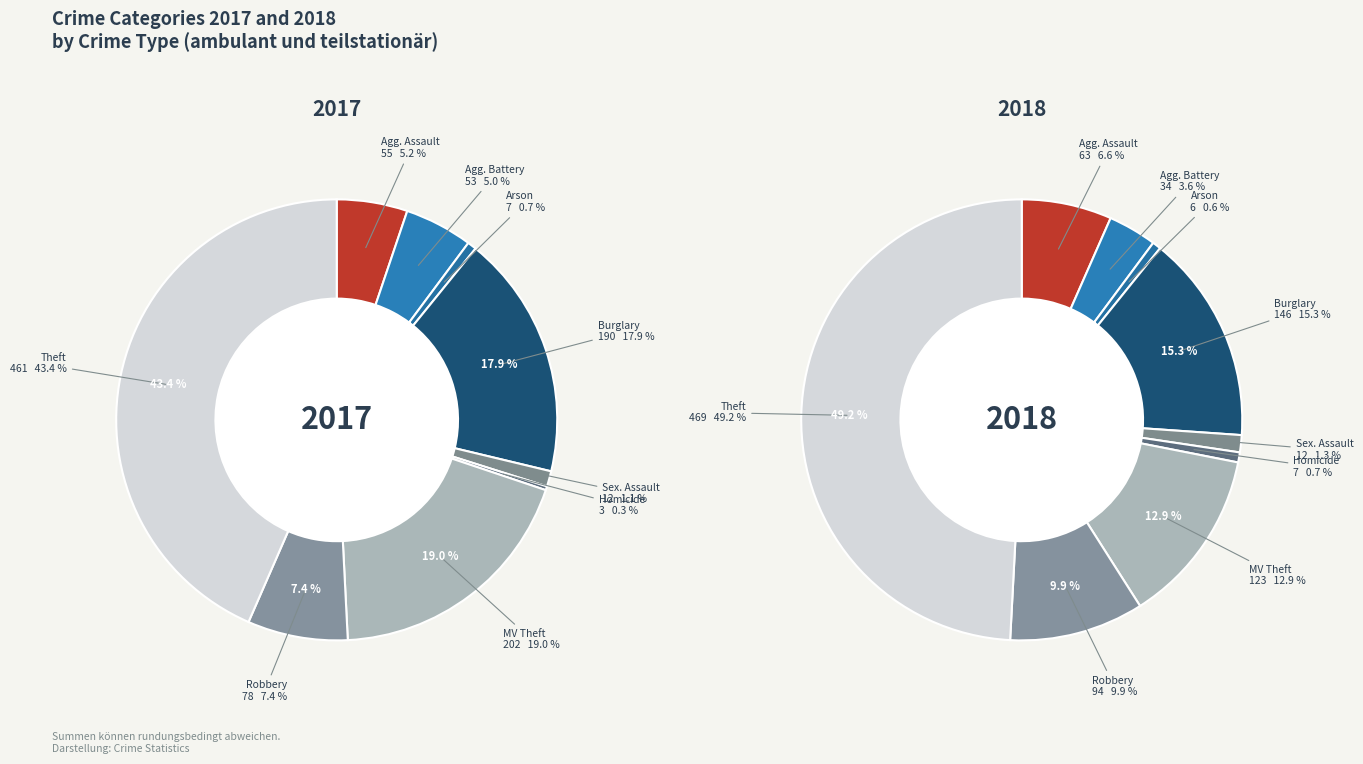

To the nearest percent, what is the average slice percentage?

11%